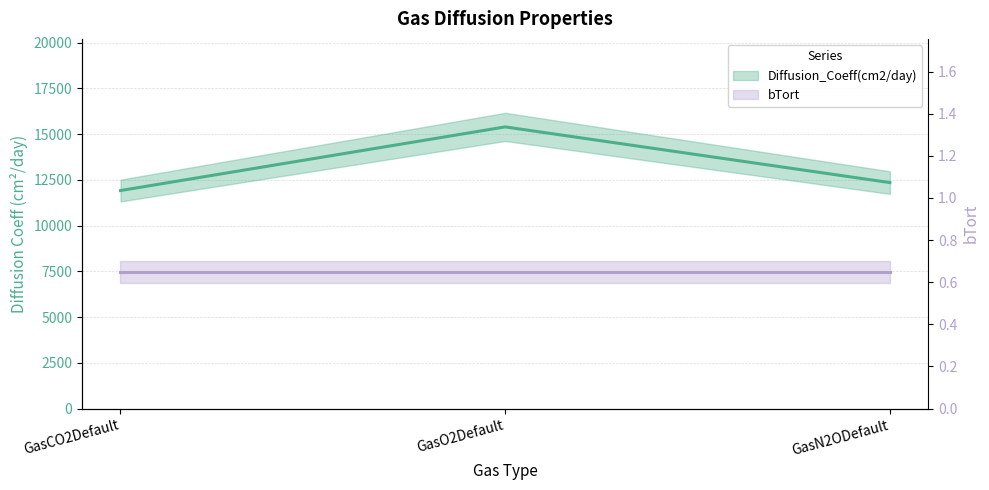

What is the approximate value at GasO2Default?

15400.0